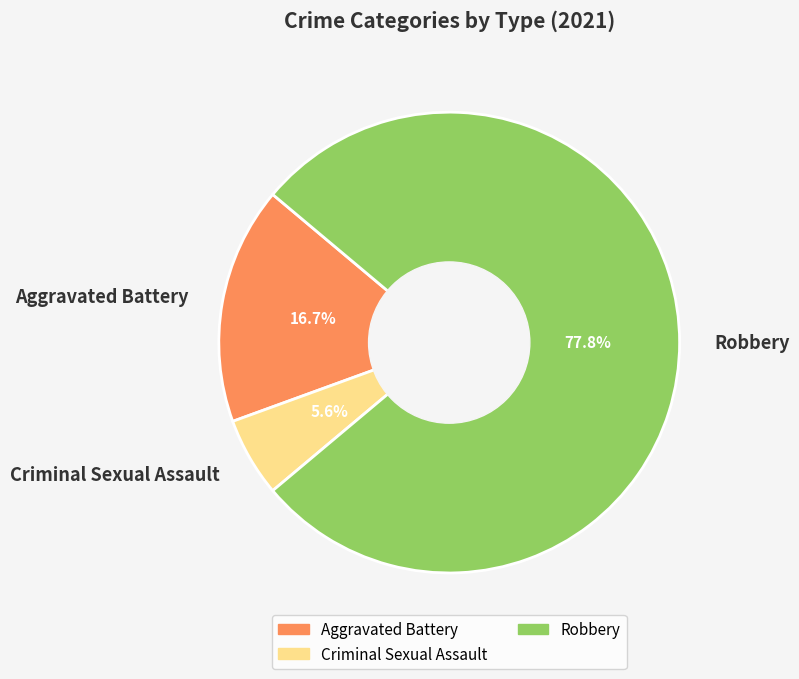

Between Criminal Sexual Assault and Robbery, which is larger?

Robbery